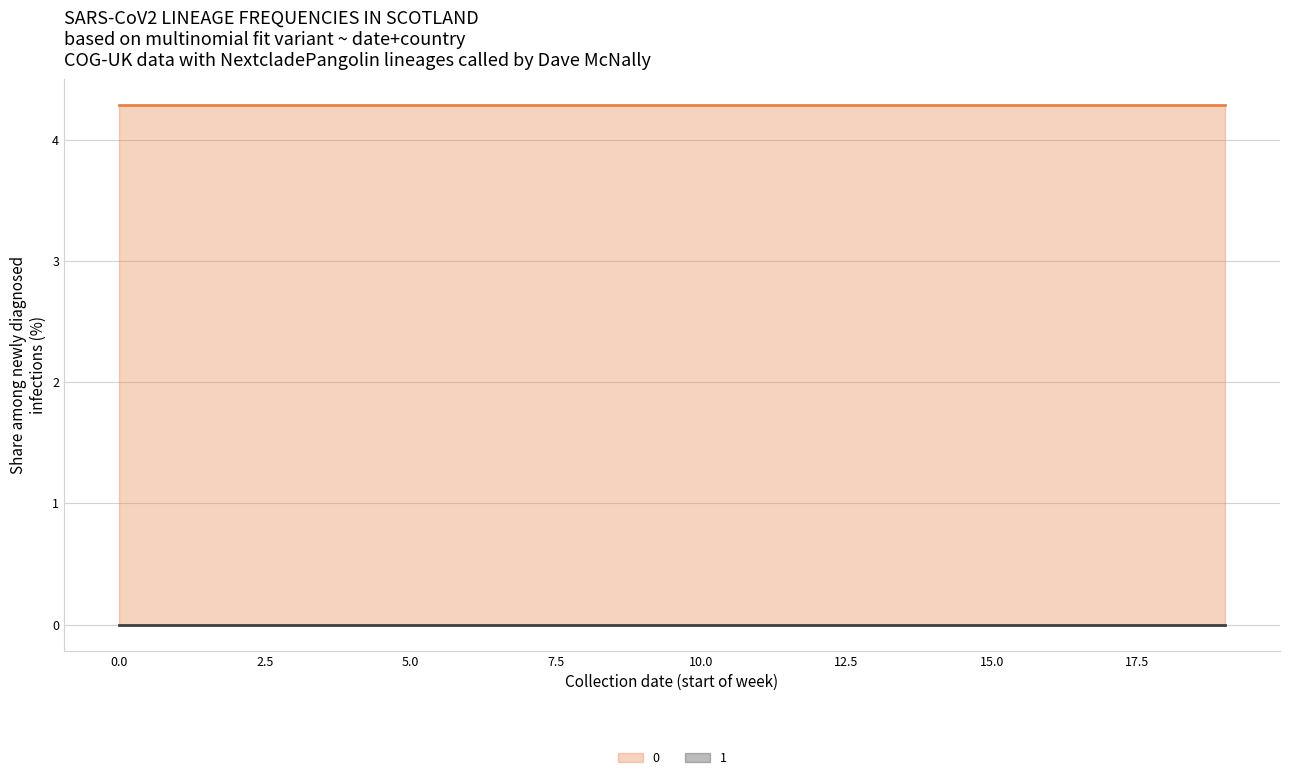

Is the value of 0 at 7 greater than the value of 1 at 19?

Yes